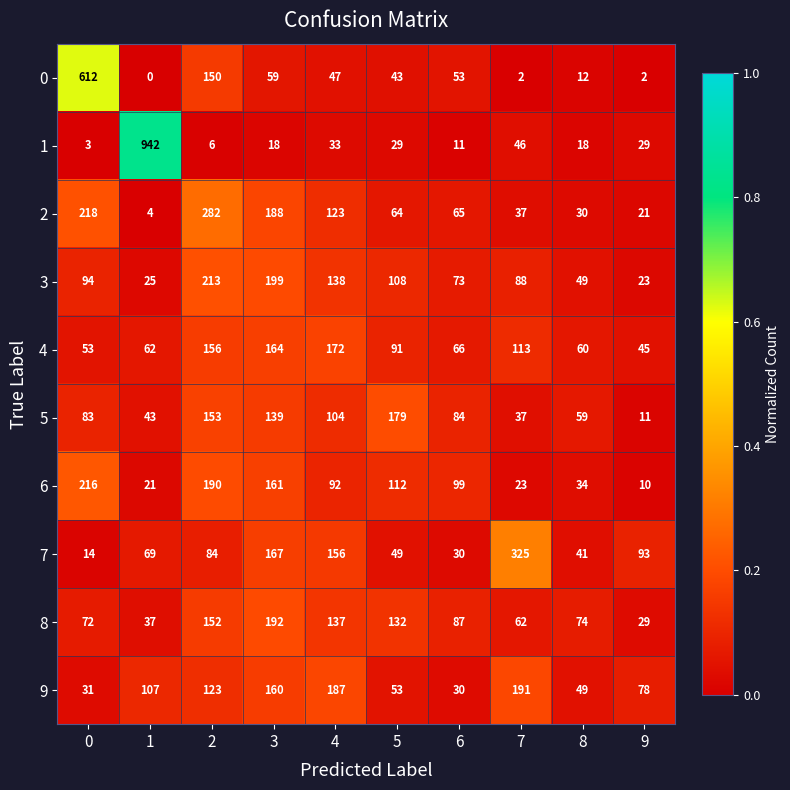

Rank the series by their maximum value, from lowest to highest.

4, 5, 9, 8, 3, 6, 2, 7, 0, 1